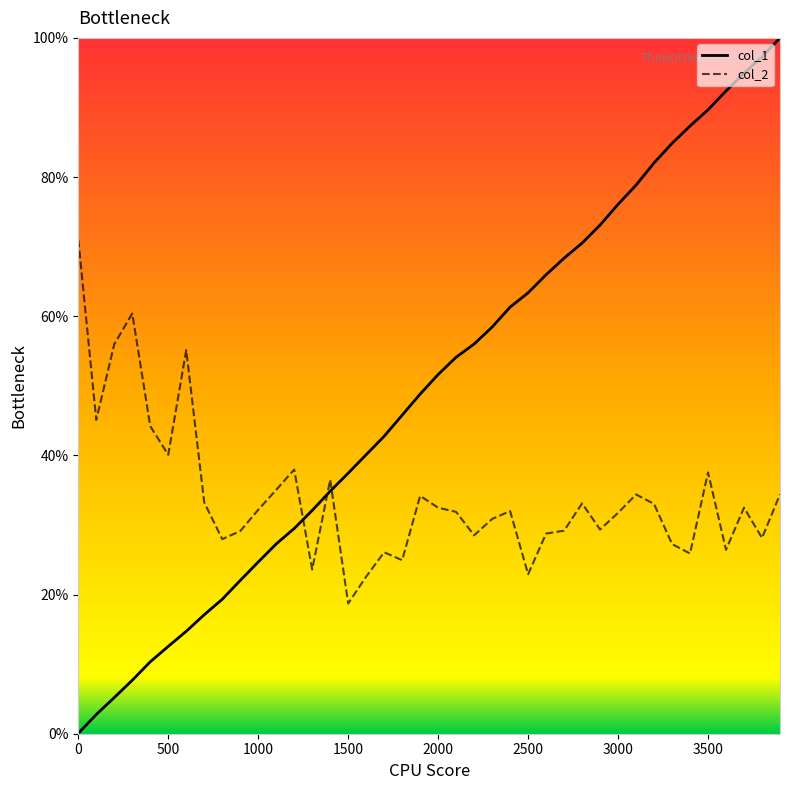

True or false: col_1 and col_2 intersect in this chart.

True